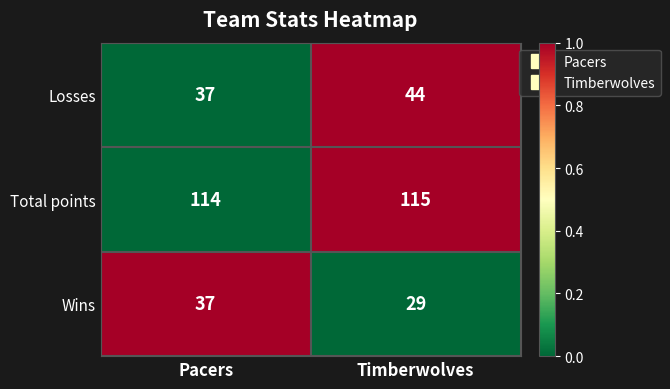

What is the spread (max minus min) of values at Timberwolves?

86